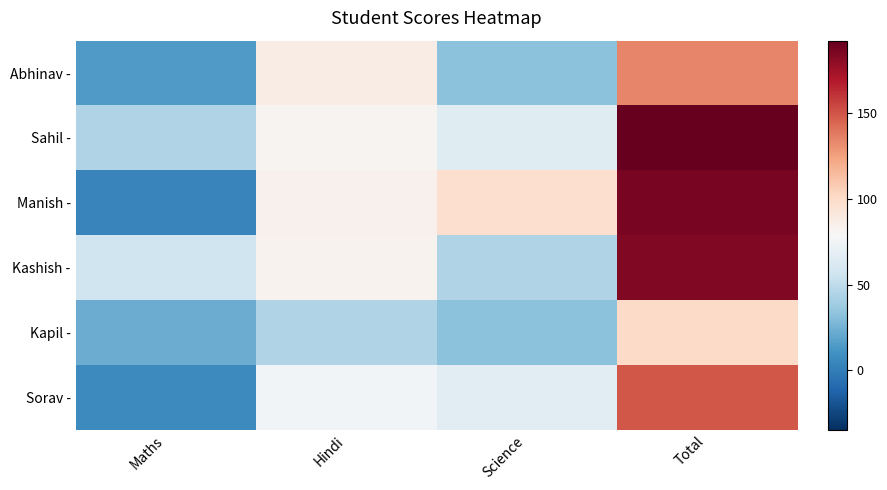

What is the spread (max minus min) of values at Hindi?

42